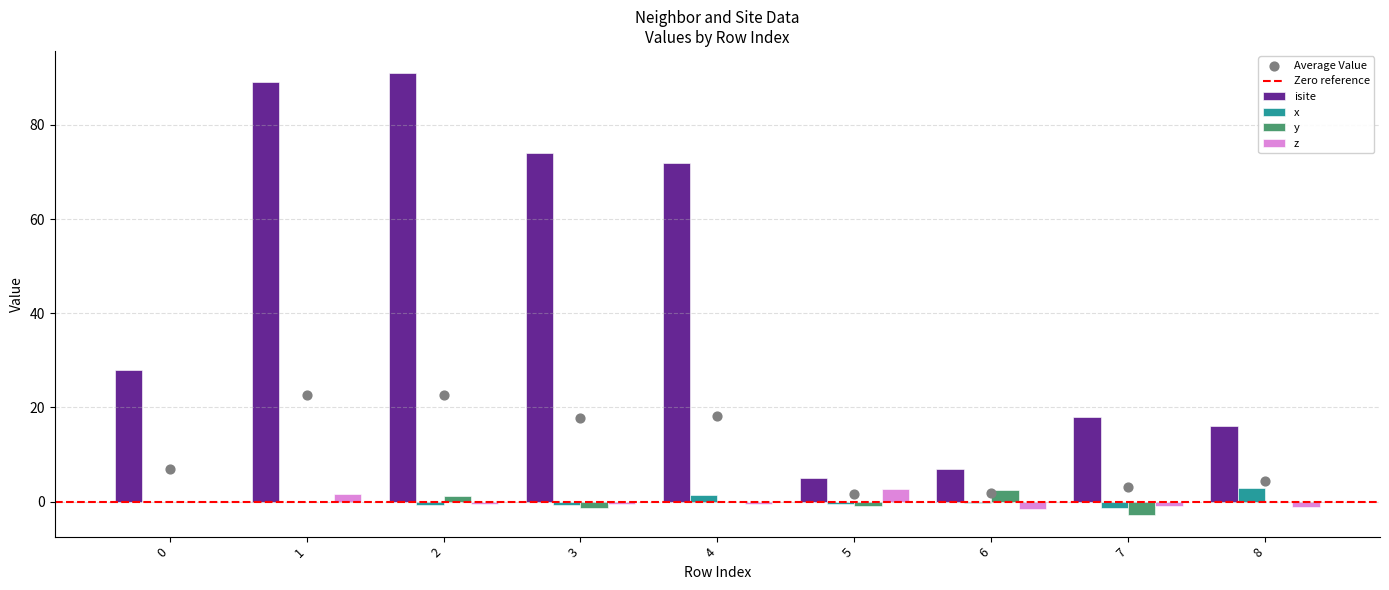

Which series contains the highest Y value?

isite